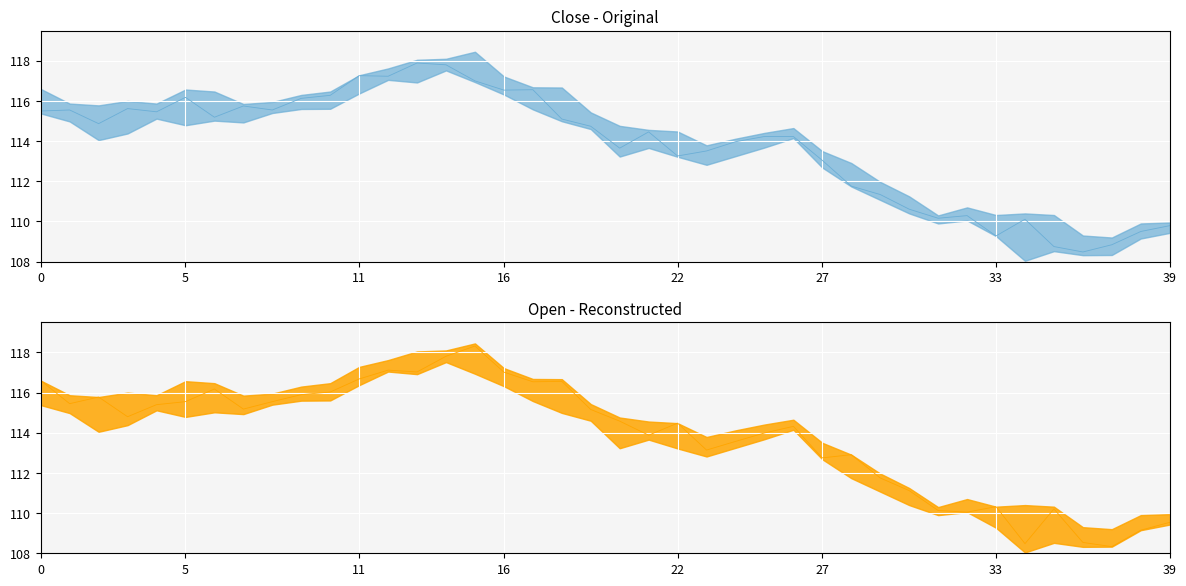

How many data points in Close are above 114?

23